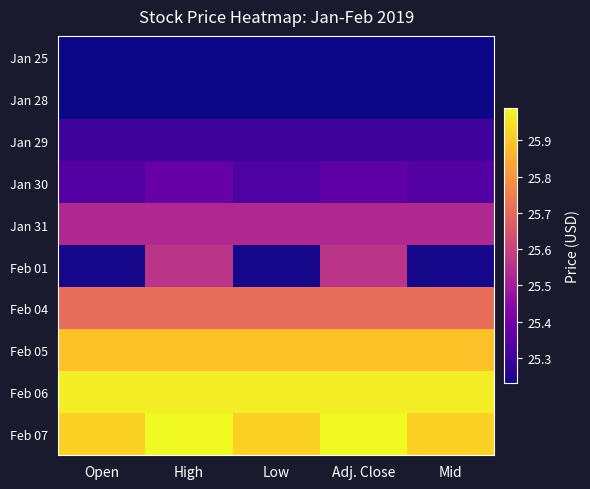

What is the spread (max minus min) of values at Open?

0.7